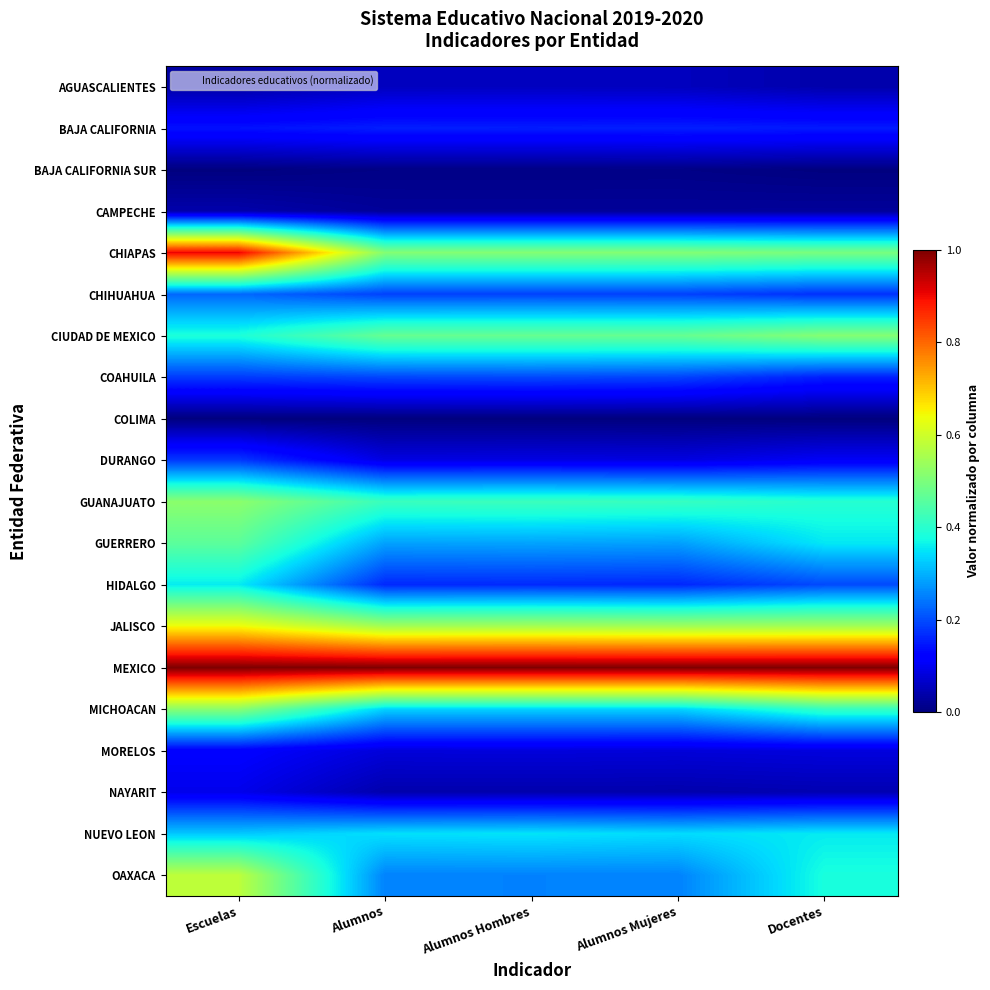

Between Alumnos and Docentes, which series saw the biggest shift?

OAXACA